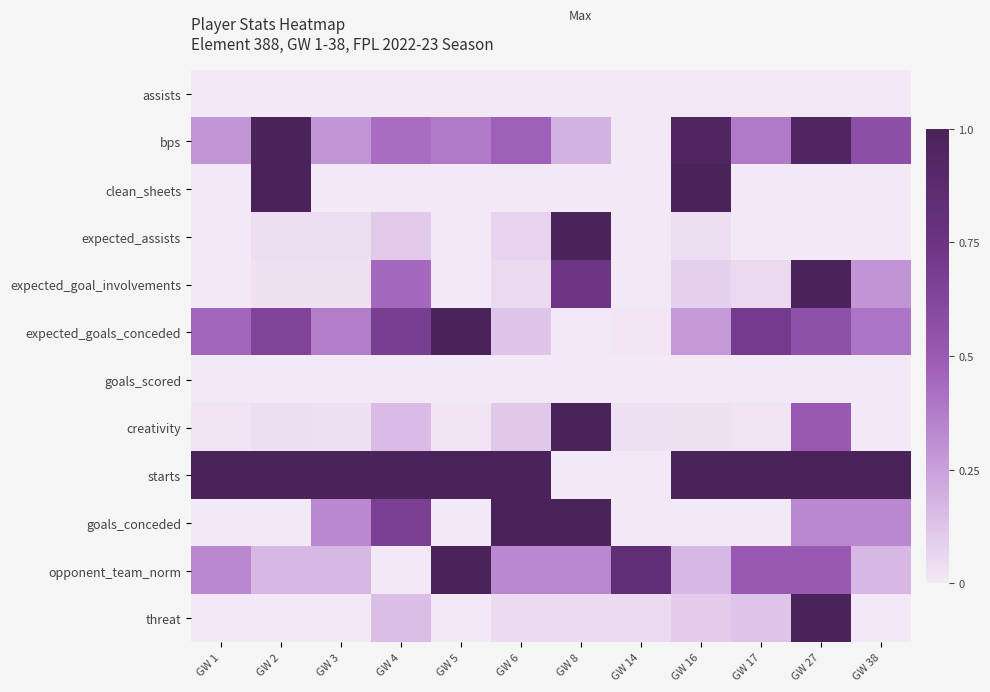

Reading left to right, what are all the values shown in this chart?

assists: GW 1=0.0	GW 2=0.0	GW 3=0.0	GW 4=0.0	GW 5=0.0	GW 6=0.0	GW 8=0.0	GW 14=0.0	GW 16=0.0	GW 17=0.0	GW 27=0.0	GW 38=0.0
bps: GW 1=0.3	GW 2=1.0	GW 3=0.3	GW 4=0.4	GW 5=0.4	GW 6=0.5	GW 8=0.2	GW 14=0.0	GW 16=1.0	GW 17=0.4	GW 27=1.0	GW 38=0.6
clean_sheets: GW 1=0.0	GW 2=1.0	GW 3=0.0	GW 4=0.0	GW 5=0.0	GW 6=0.0	GW 8=0.0	GW 14=0.0	GW 16=1.0	GW 17=0.0	GW 27=0.0	GW 38=0.0
expected_assists: GW 1=0.0	GW 2=0.0	GW 3=0.0	GW 4=0.1	GW 5=0.0	GW 6=0.1	GW 8=1.0	GW 14=0.0	GW 16=0.0	GW 17=0.0	GW 27=0.0	GW 38=0.0
expected_goal_involvements: GW 1=0.0	GW 2=0.0	GW 3=0.0	GW 4=0.4	GW 5=0.0	GW 6=0.1	GW 8=0.7	GW 14=0.0	GW 16=0.1	GW 17=0.1	GW 27=1.0	GW 38=0.3
expected_goals_conceded: GW 1=0.5	GW 2=0.6	GW 3=0.4	GW 4=0.7	GW 5=1.0	GW 6=0.1	GW 8=0.0	GW 14=0.0	GW 16=0.3	GW 17=0.7	GW 27=0.6	GW 38=0.4
goals_scored: GW 1=0.0	GW 2=0.0	GW 3=0.0	GW 4=0.0	GW 5=0.0	GW 6=0.0	GW 8=0.0	GW 14=0.0	GW 16=0.0	GW 17=0.0	GW 27=0.0	GW 38=0.0
creativity: GW 1=0.0	GW 2=0.0	GW 3=0.0	GW 4=0.2	GW 5=0.0	GW 6=0.1	GW 8=1.0	GW 14=0.0	GW 16=0.0	GW 17=0.0	GW 27=0.5	GW 38=0.0
starts: GW 1=1.0	GW 2=1.0	GW 3=1.0	GW 4=1.0	GW 5=1.0	GW 6=1.0	GW 8=0.0	GW 14=0.0	GW 16=1.0	GW 17=1.0	GW 27=1.0	GW 38=1.0
goals_conceded: GW 1=0.0	GW 2=0.0	GW 3=0.3	GW 4=0.7	GW 5=0.0	GW 6=1.0	GW 8=1.0	GW 14=0.0	GW 16=0.0	GW 17=0.0	GW 27=0.3	GW 38=0.3
opponent_team_norm: GW 1=0.3	GW 2=0.2	GW 3=0.2	GW 4=0.0	GW 5=1.0	GW 6=0.3	GW 8=0.3	GW 14=0.8	GW 16=0.2	GW 17=0.5	GW 27=0.5	GW 38=0.2
threat: GW 1=0.0	GW 2=0.0	GW 3=0.0	GW 4=0.1	GW 5=0.0	GW 6=0.0	GW 8=0.0	GW 14=0.0	GW 16=0.1	GW 17=0.1	GW 27=1.0	GW 38=0.0